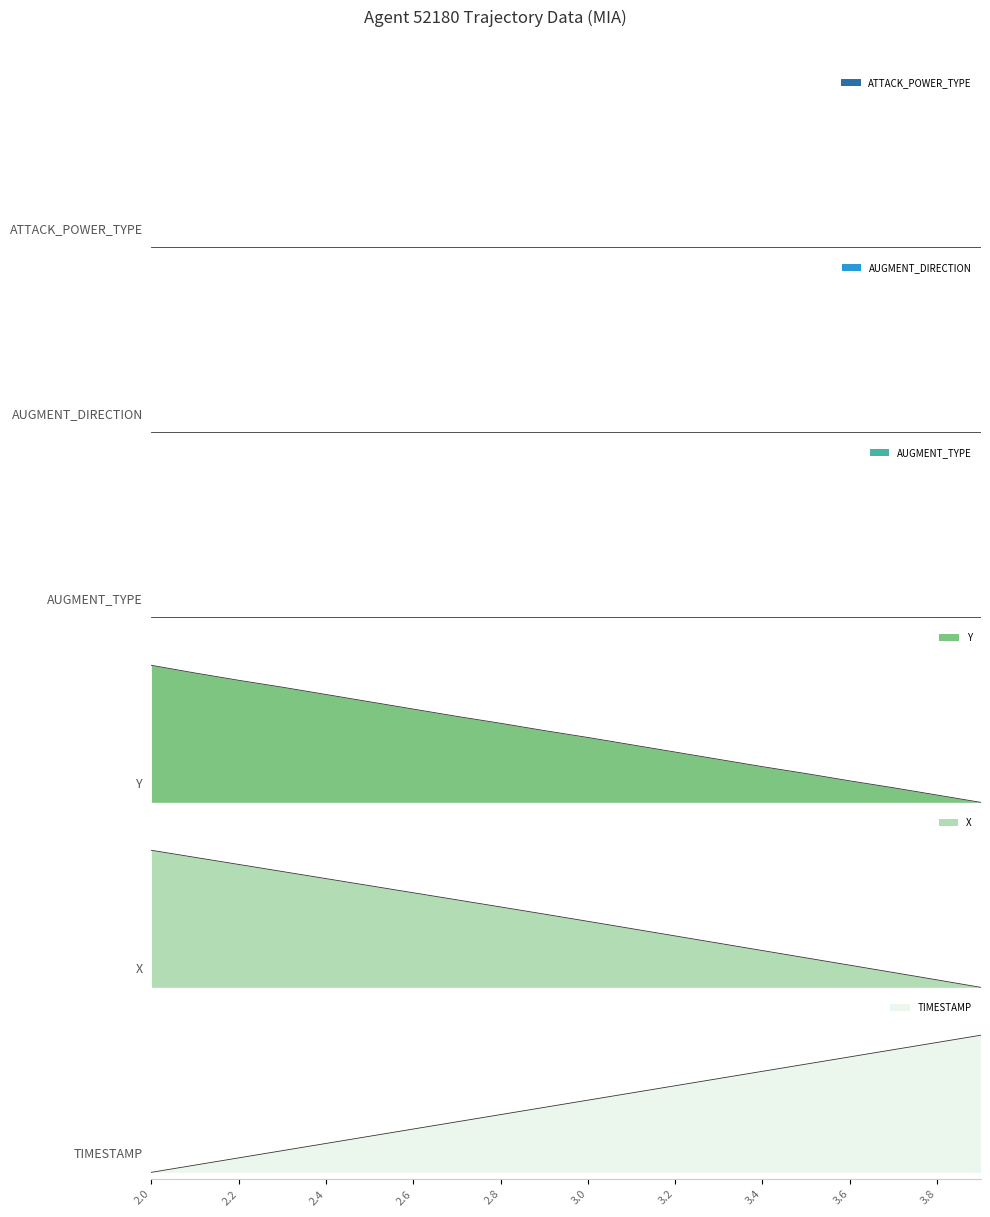

How many values in TIMESTAMP are above zero?

19